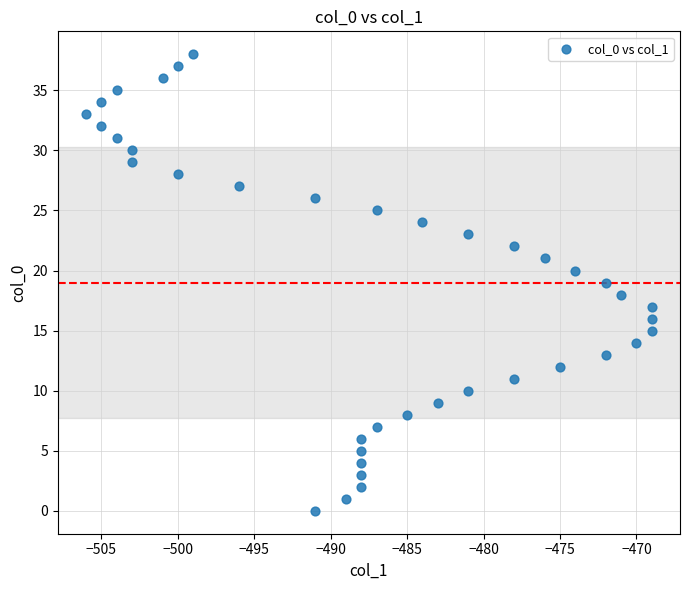

What is the range of Y values (max minus min)?

38